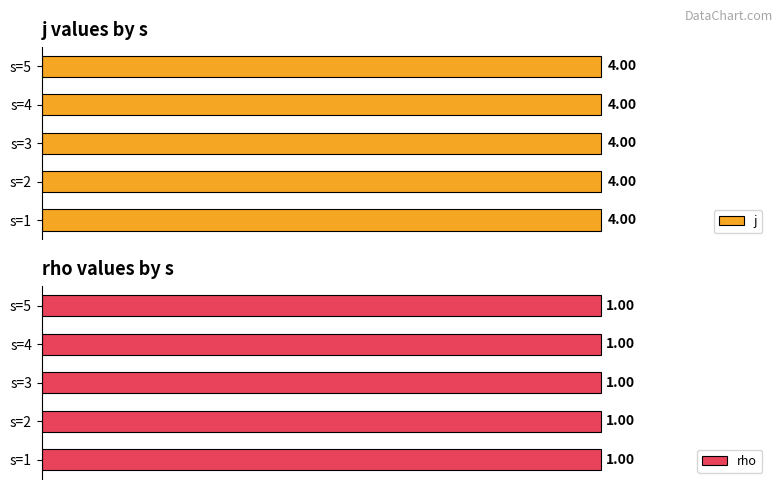

What value does the j series have at 5?

4